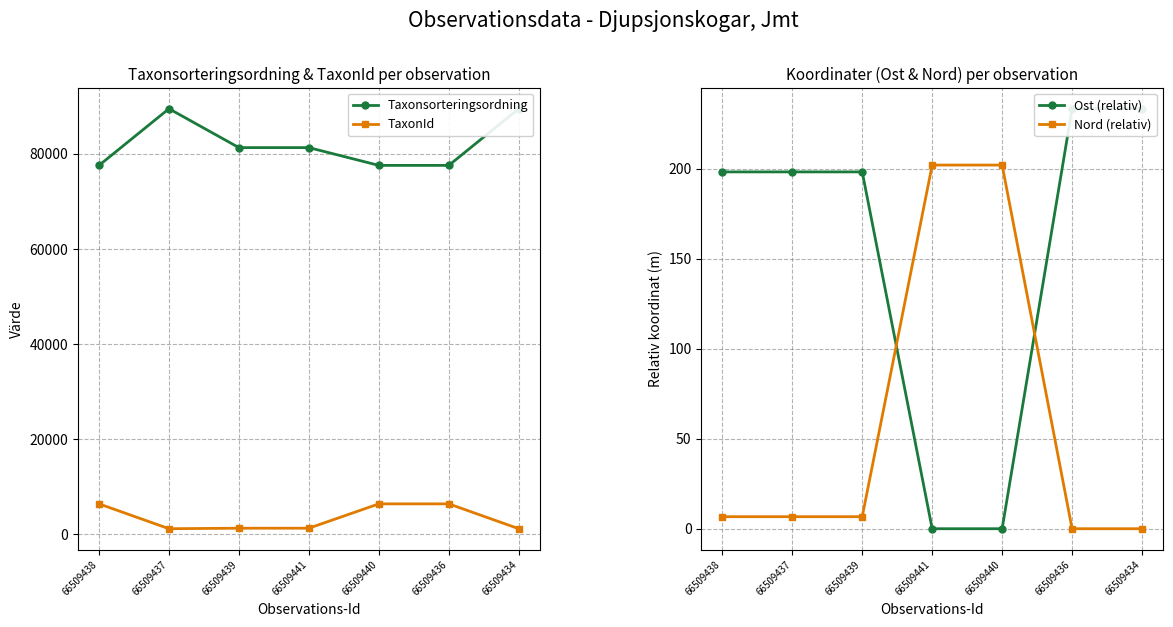

True or false: Ost (relativ) has more than 2 interior local peaks.

False